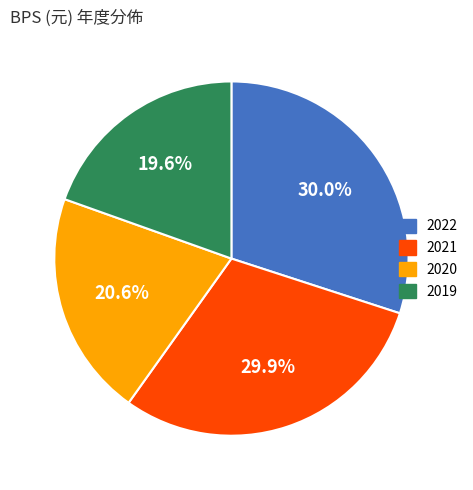

How many slices are in this pie chart?

4